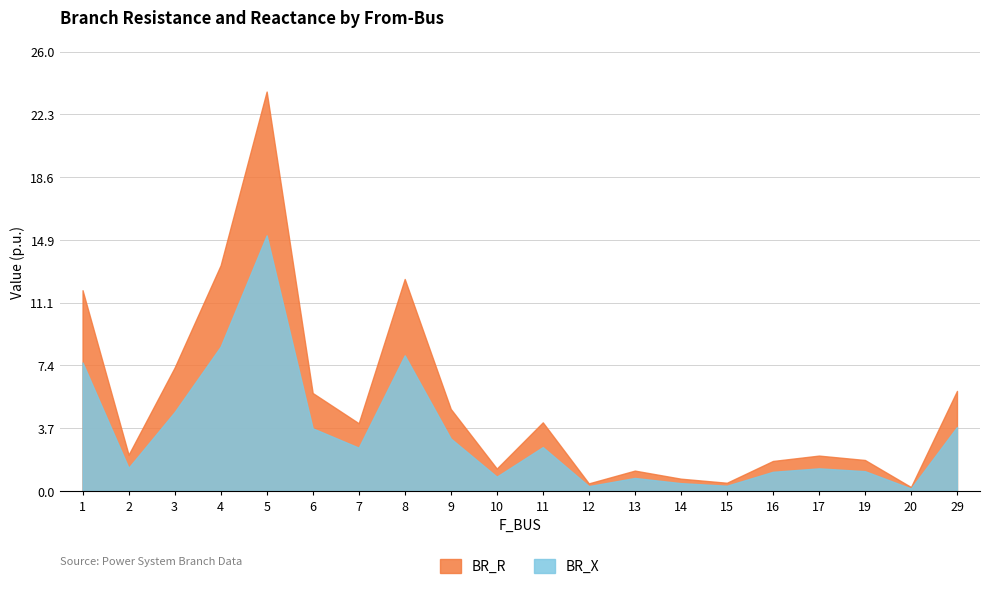

What are all the series names shown in the legend?

BR_R, BR_X